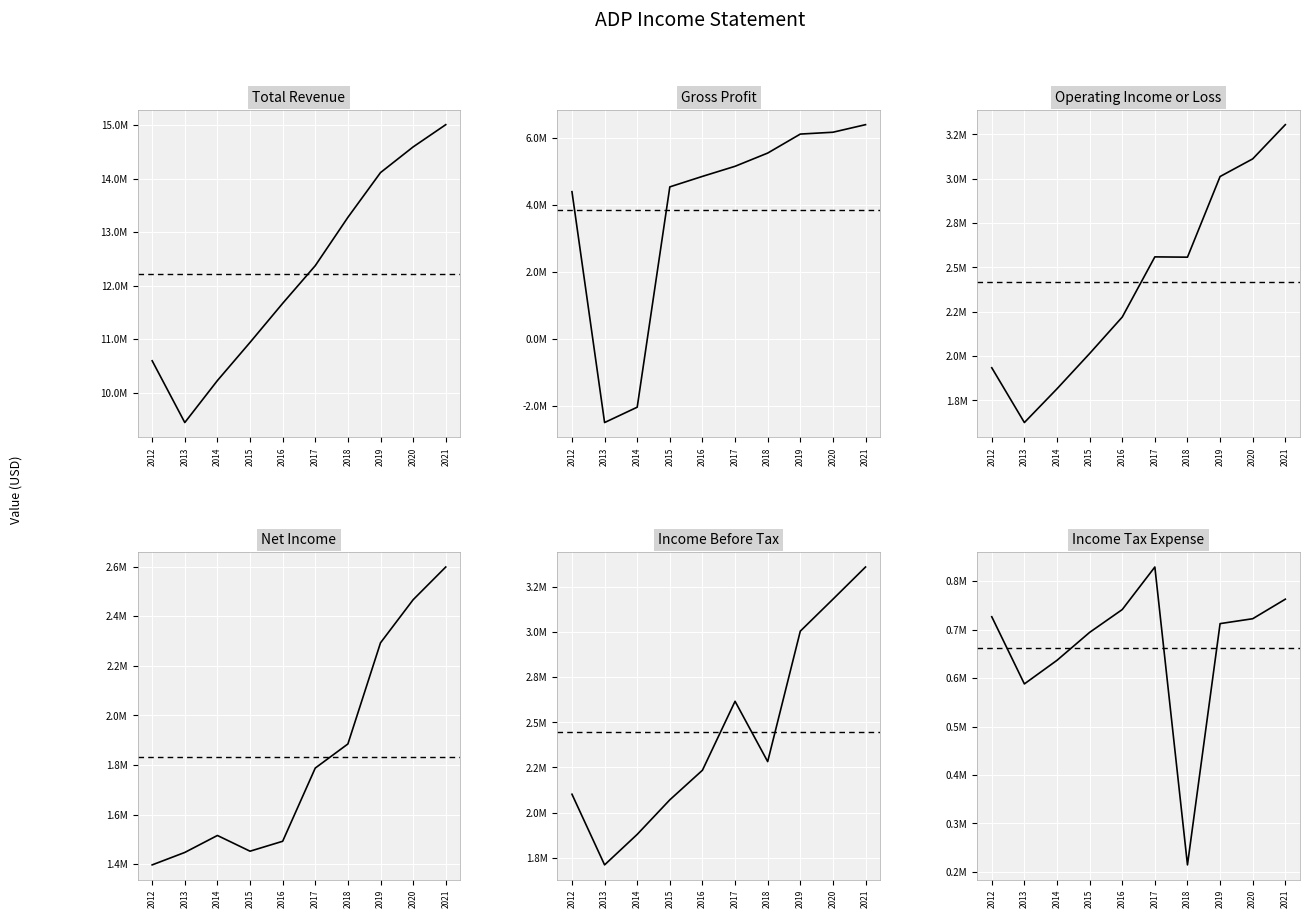

What is the average value of the Total Revenue series?

12222170